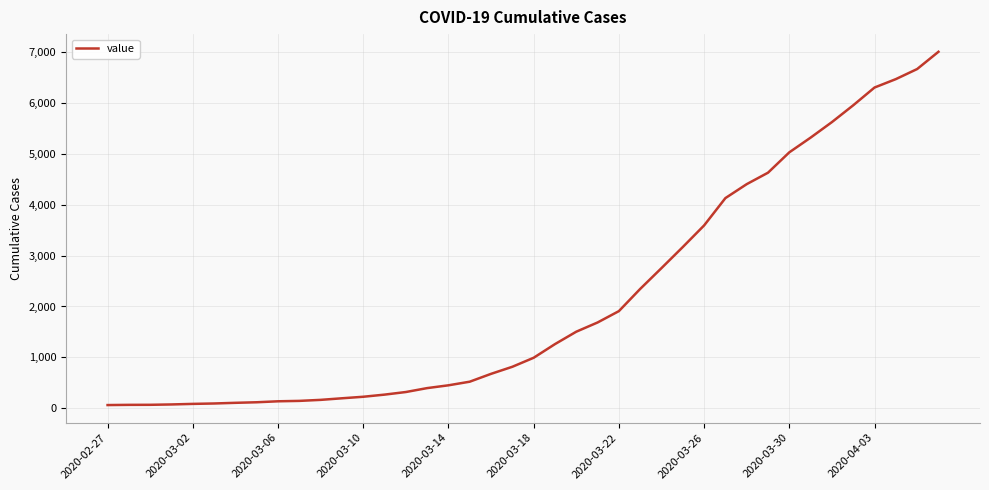

What is the difference between the maximum and minimum values?

6939